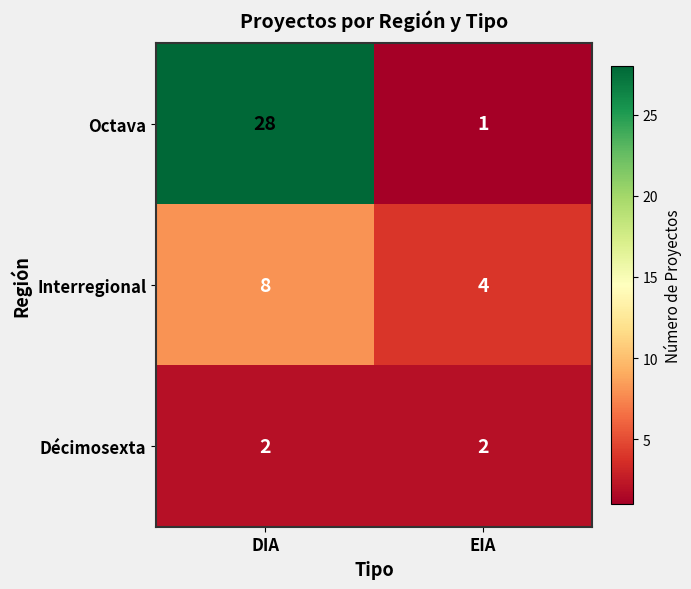

How many data points does each series have?

2